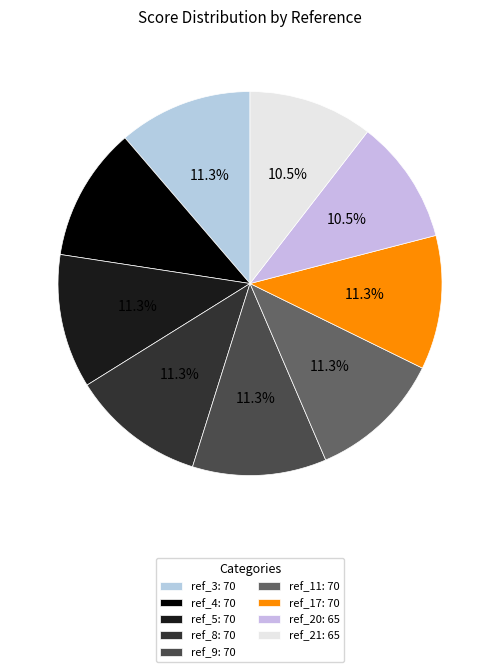

Rank the categories by value from highest to lowest.

ref_3, ref_4, ref_5, ref_8, ref_9, ref_11, ref_17, ref_20, ref_21